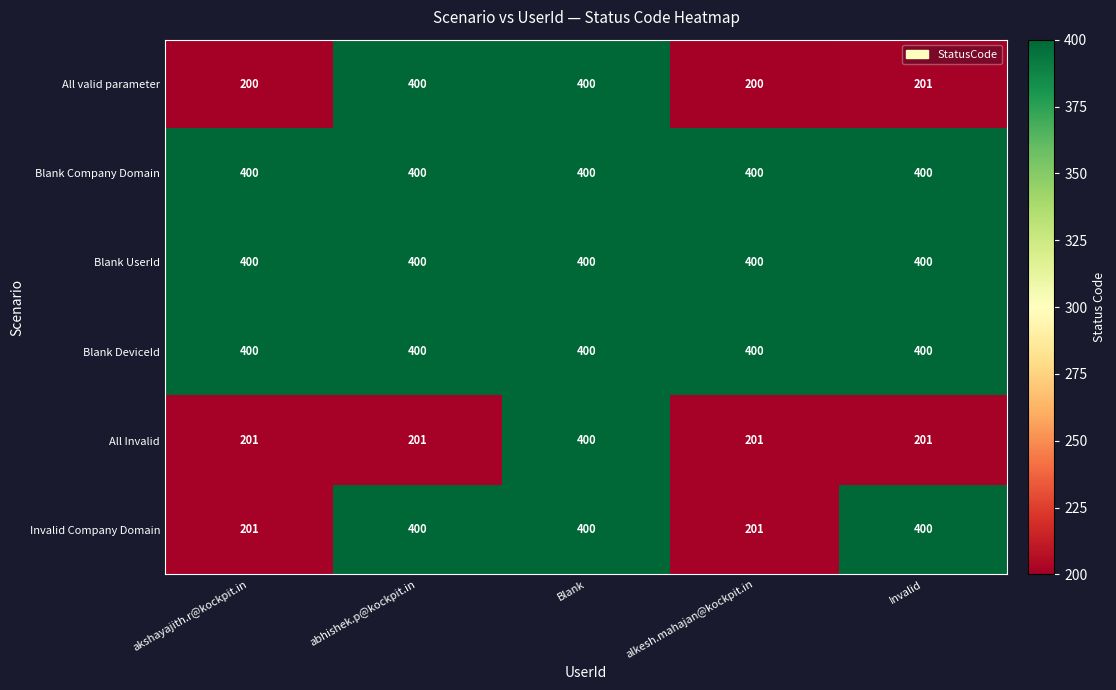

Reading left to right, extract all data points from this chart.

All valid parameter: akshayajith.r@kockpit.in=200	abhishek.p@kockpit.in=400	Blank=400	alkesh.mahajan@kockpit.in=200	Invalid=201
Blank Company Domain: akshayajith.r@kockpit.in=400	abhishek.p@kockpit.in=400	Blank=400	alkesh.mahajan@kockpit.in=400	Invalid=400
Blank UserId: akshayajith.r@kockpit.in=400	abhishek.p@kockpit.in=400	Blank=400	alkesh.mahajan@kockpit.in=400	Invalid=400
Blank DeviceId: akshayajith.r@kockpit.in=400	abhishek.p@kockpit.in=400	Blank=400	alkesh.mahajan@kockpit.in=400	Invalid=400
All Invalid: akshayajith.r@kockpit.in=201	abhishek.p@kockpit.in=201	Blank=400	alkesh.mahajan@kockpit.in=201	Invalid=201
Invalid Company Domain: akshayajith.r@kockpit.in=201	abhishek.p@kockpit.in=400	Blank=400	alkesh.mahajan@kockpit.in=201	Invalid=400